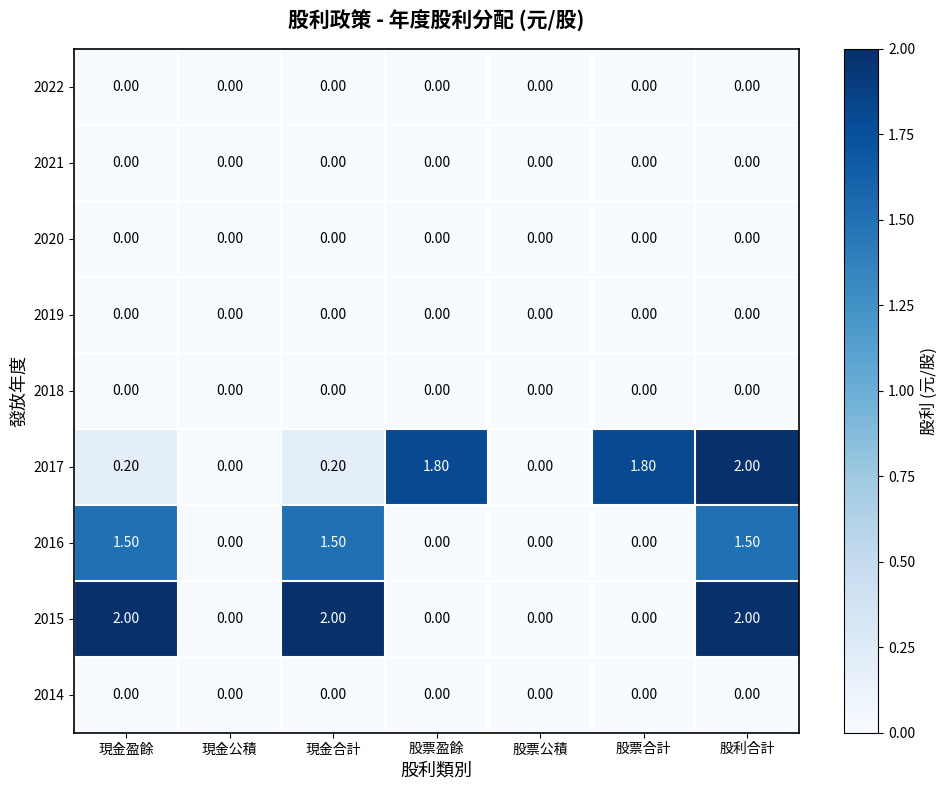

At how many categories does at least one series exceed 1?

5